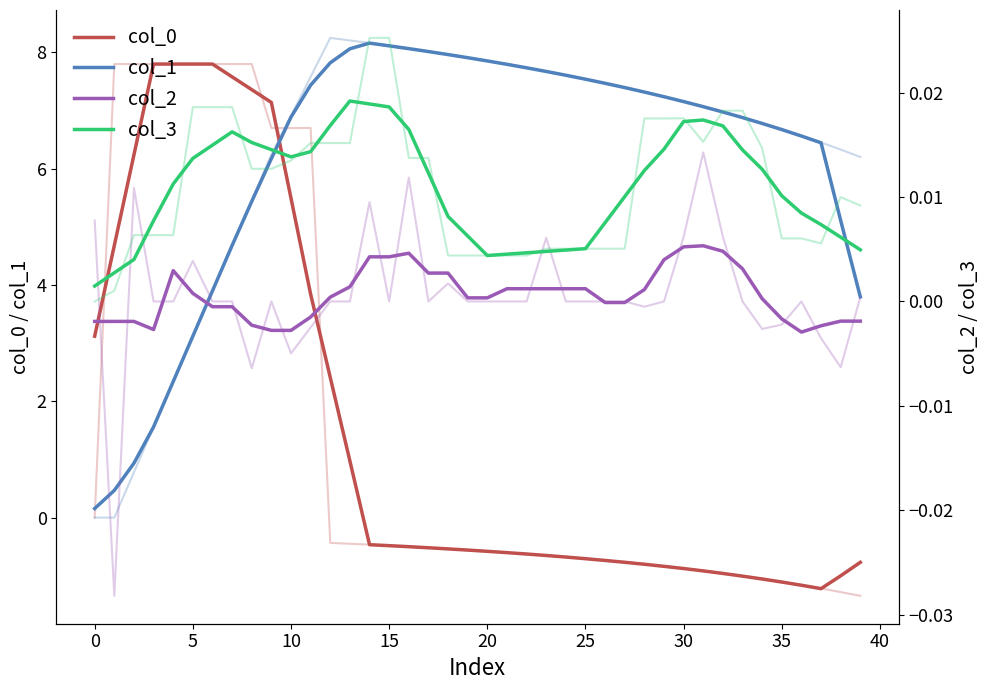

What is the sum of all col_1 values?

246.3